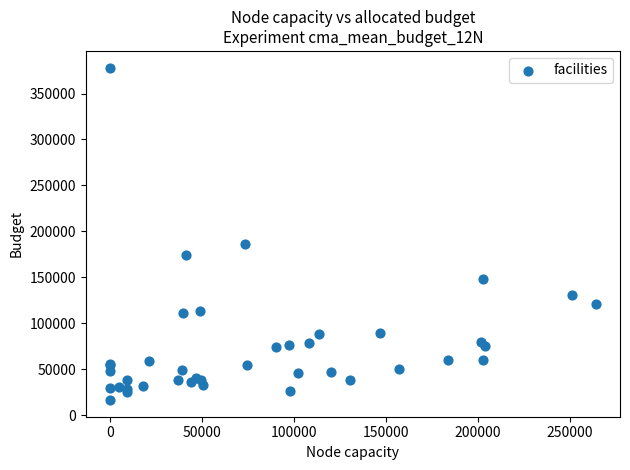

What Y value in the scatter plot is closest to 197451?

185900.5